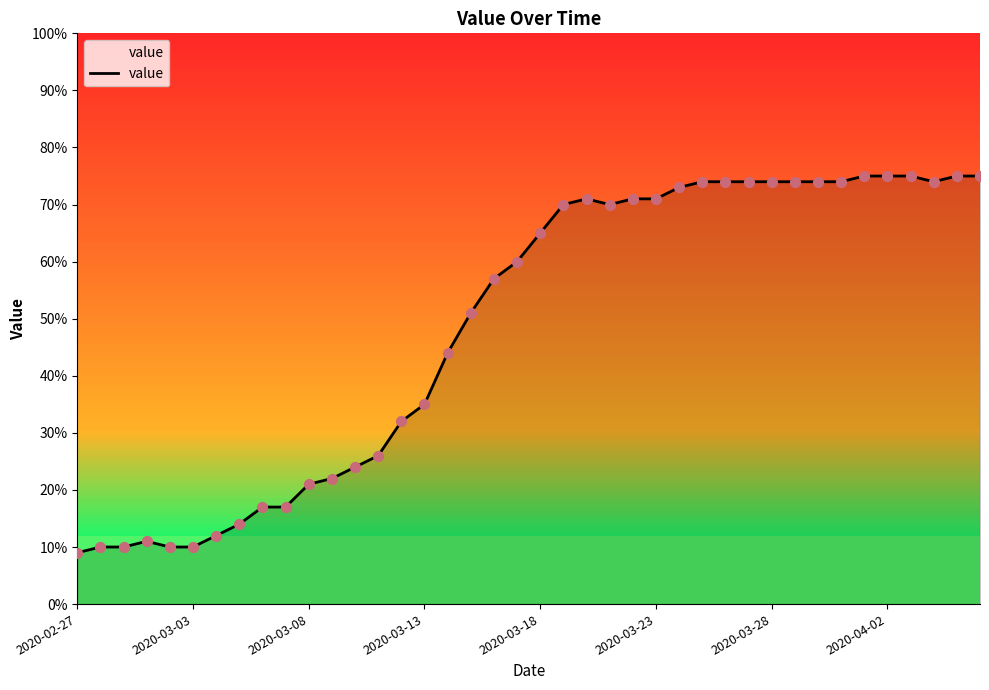

What is the difference between the maximum and minimum values?

66